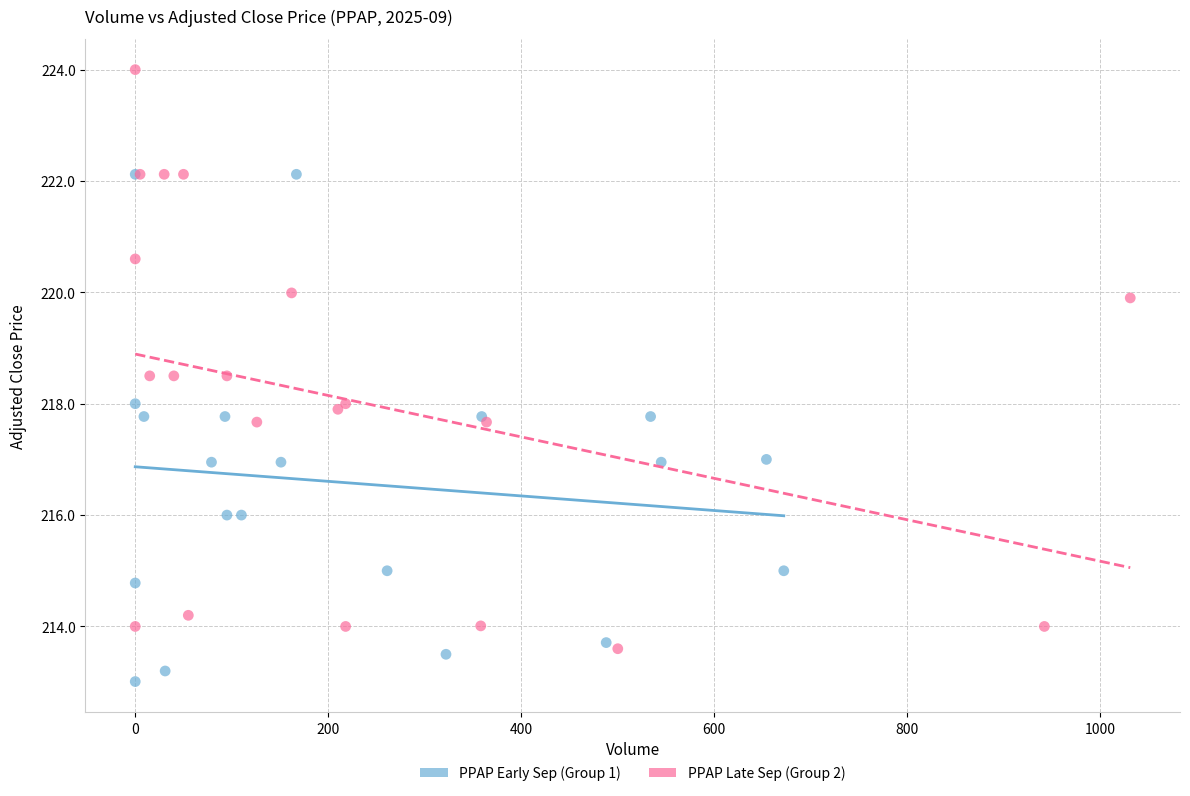

Which series has the largest Y range (max minus min)?

PPAP Late Sep (Group 2)